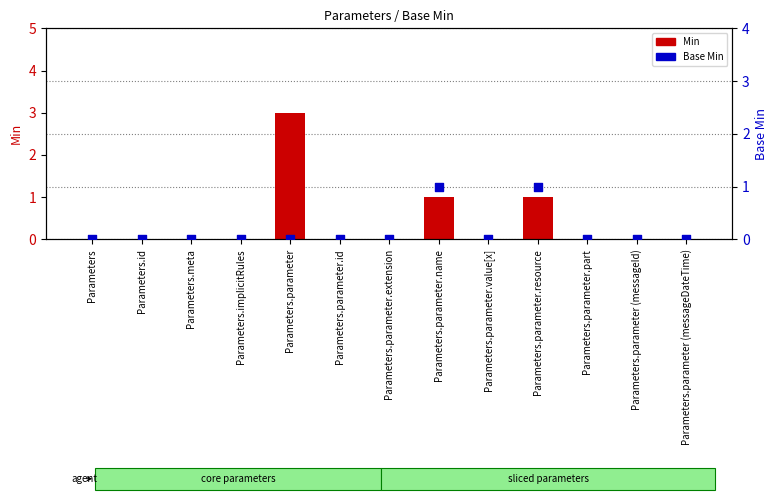

Which series reaches the maximum Y coordinate?

Min